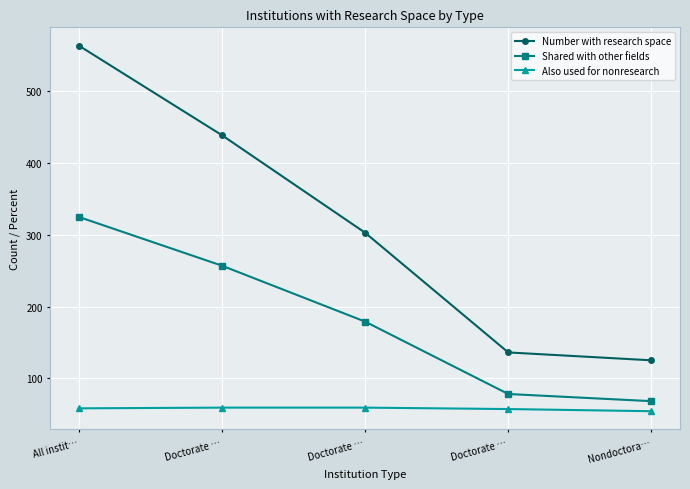

At which label does Shared with other fields first exceed 179?

All instit…